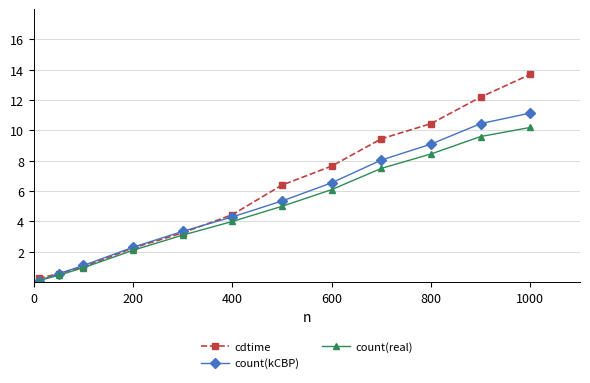

List the series in order of their peak value, lowest first.

count(real), count(kCBP), cdtime